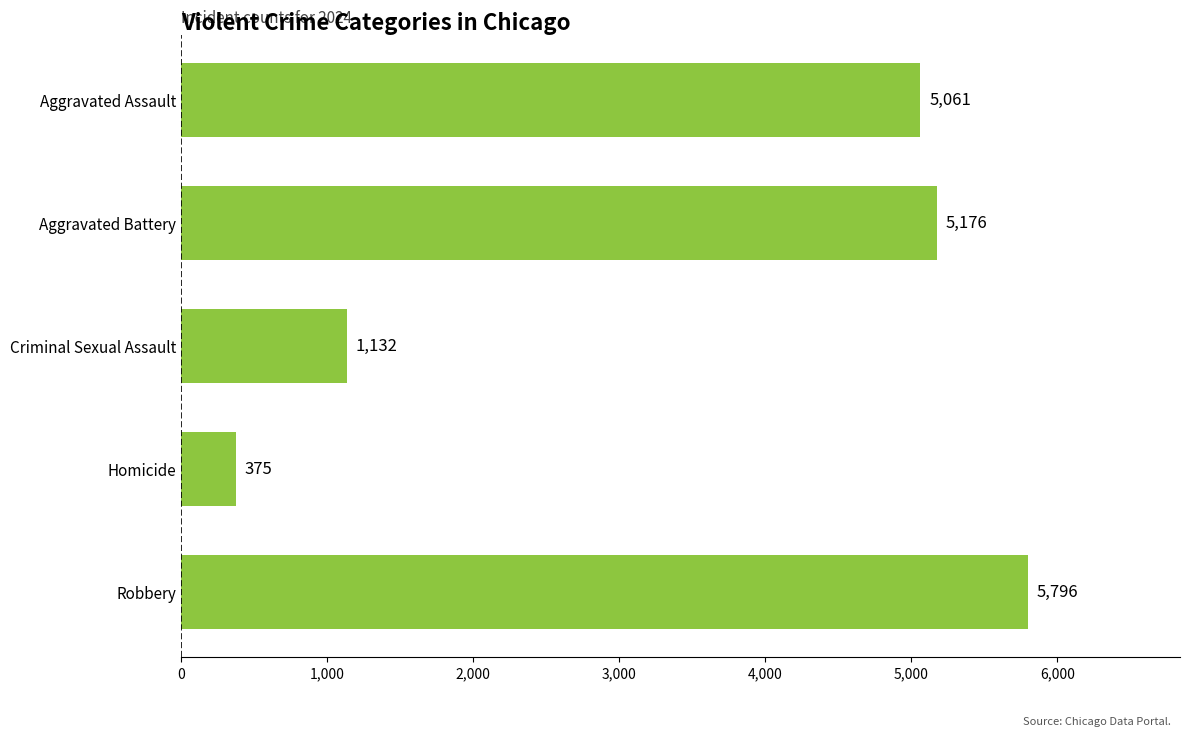

What is the difference between the maximum and minimum values?

5421